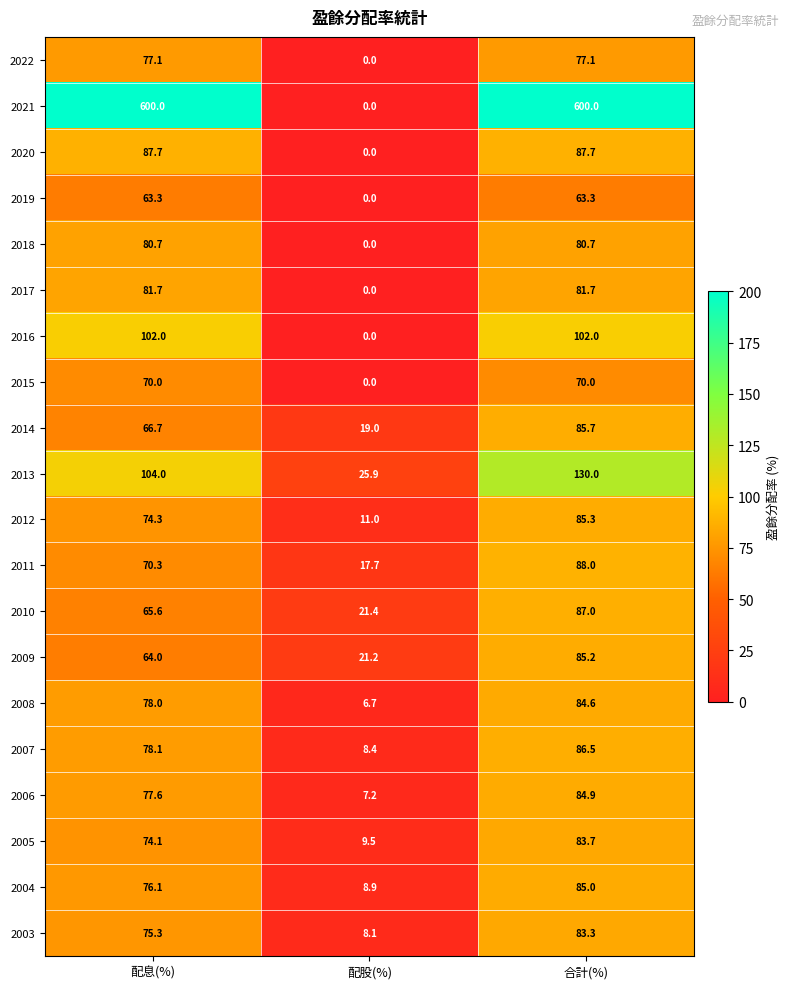

What is the greatest value displayed?

600.0